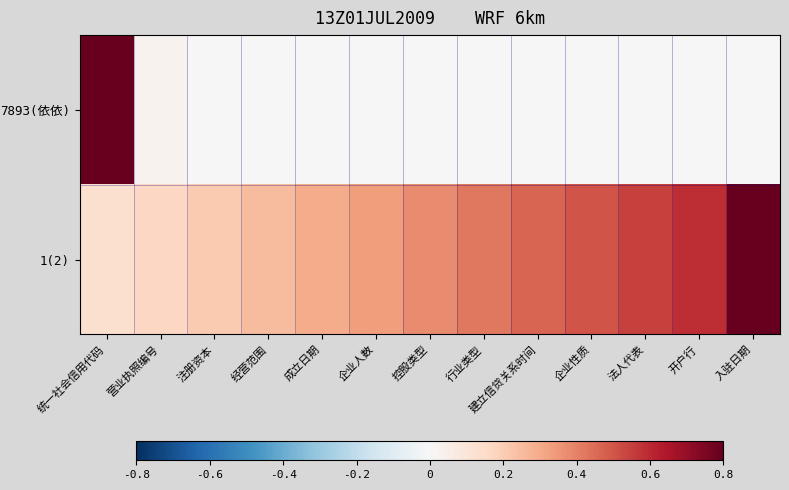

At 营业执照编号, list the series in order from largest to smallest.

1(2), 7893(依依)